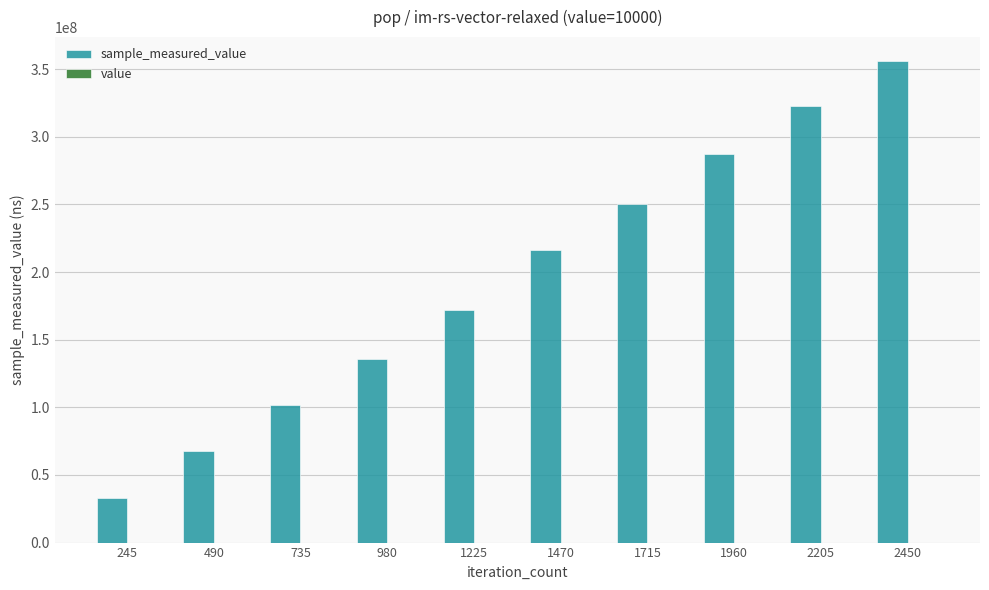

At which category is the sum across all series the highest?

2450